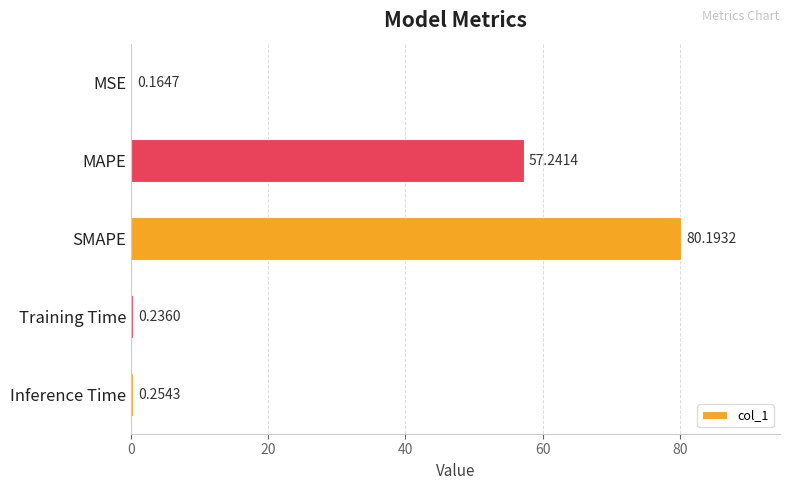

What is the change in value from MSE to Inference Time?

+0.1